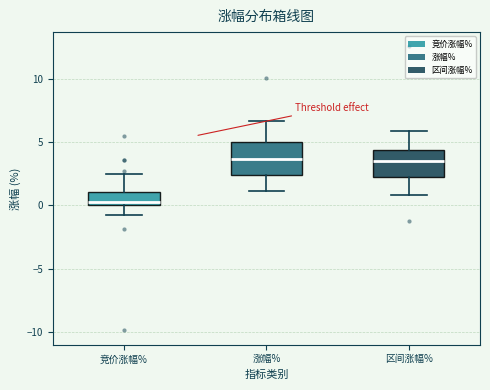

Reading left to right, read every box against the y-axis: the position of its median line, the range the box covers, and the ends of its whiskers. The values are not printed on the chart, so give them approximately, as read against the axis.

竞价涨幅%: median 0.5, box 0.0 to 1.0, whiskers -1.0 to 2.5
涨幅%: median 3.5, box 2.5 to 5.0, whiskers 1.0 to 6.5
区间涨幅%: median 3.5, box 2.5 to 4.5, whiskers 1.0 to 6.0